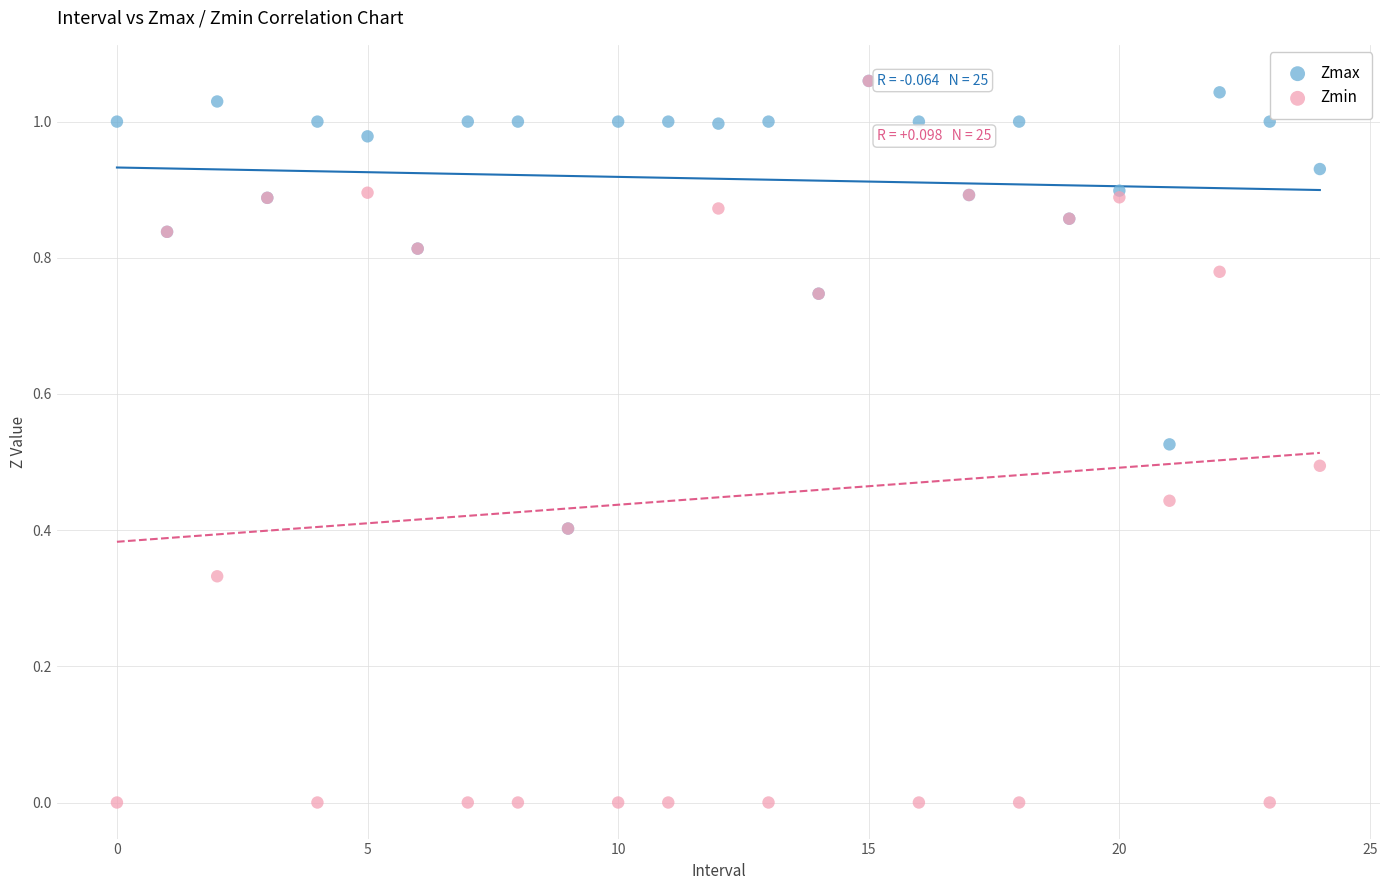

What are all the series names shown in the legend?

Zmax, Zmin